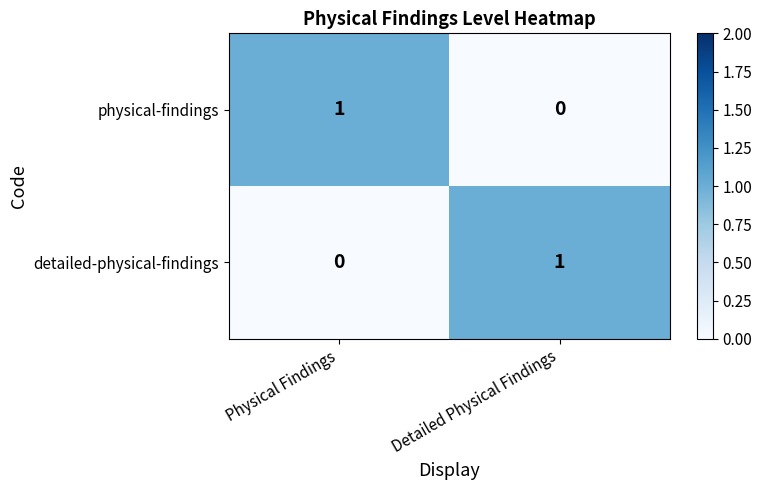

Reading right to left, what are all the values shown in this chart?

physical-findings: Detailed Physical Findings=0	Physical Findings=1
detailed-physical-findings: Detailed Physical Findings=1	Physical Findings=0